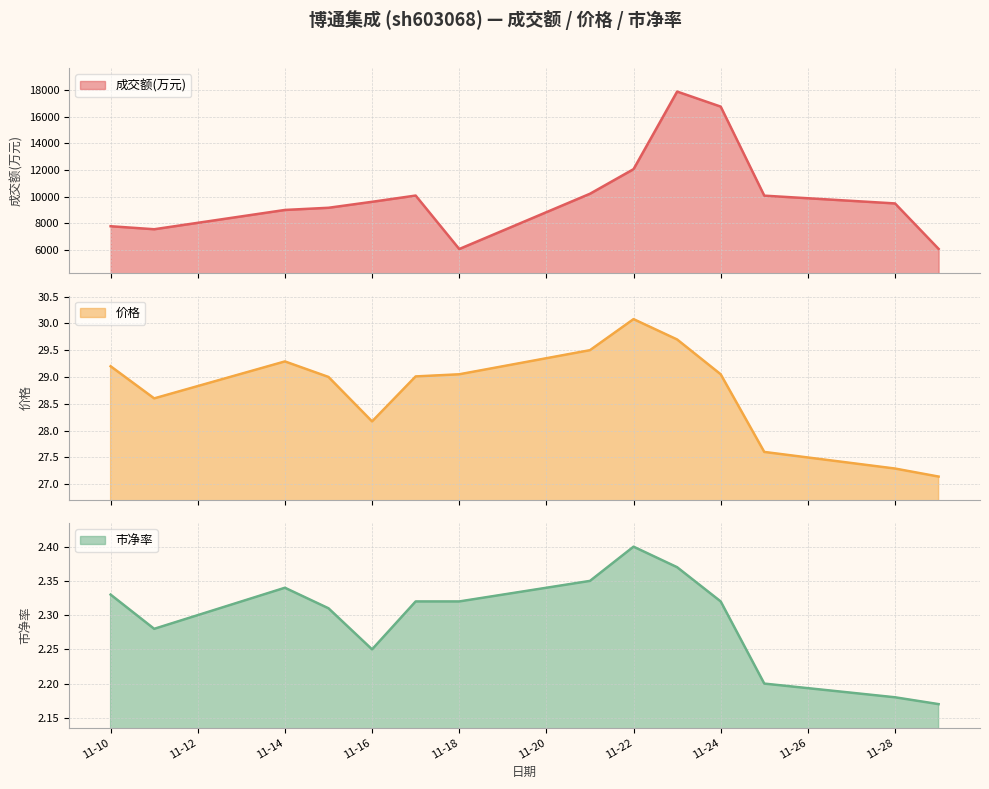

True or false: 成交额(万元) has a value of 3491.9 at 2022-11-25.

False